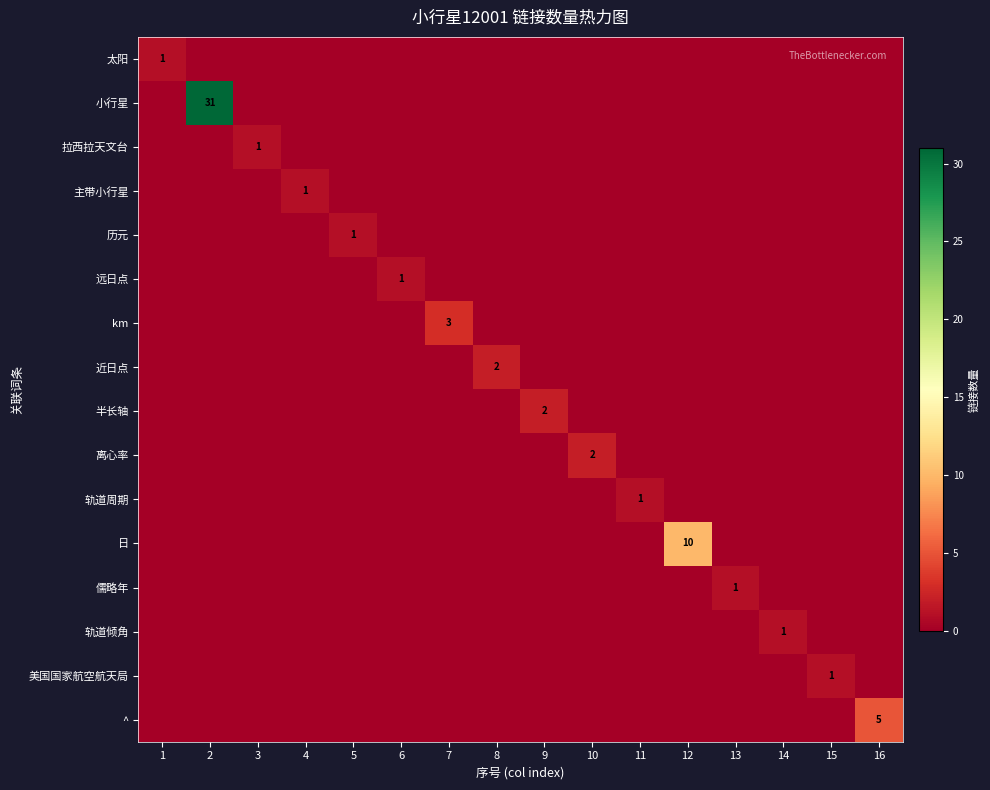

True or false: km has a value of 3 at 7.

True